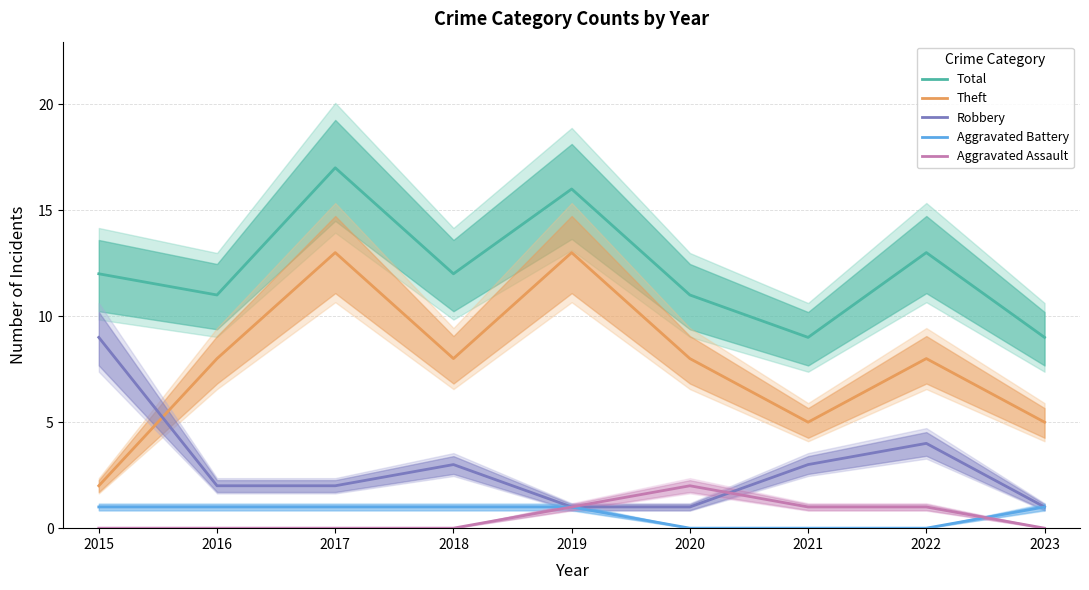

How many Theft values are between 5 and 8?

6